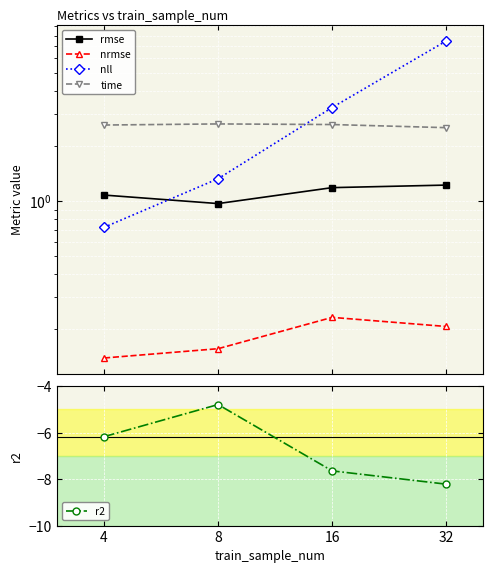

Is it true that nll equals 7.5 at 32?

True